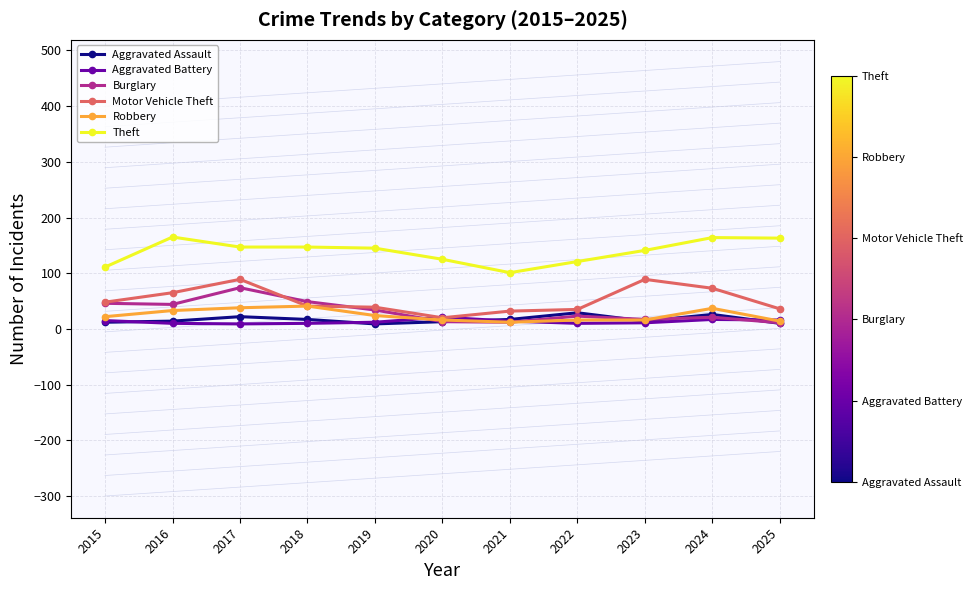

Which series has the largest total across all categories?

Theft